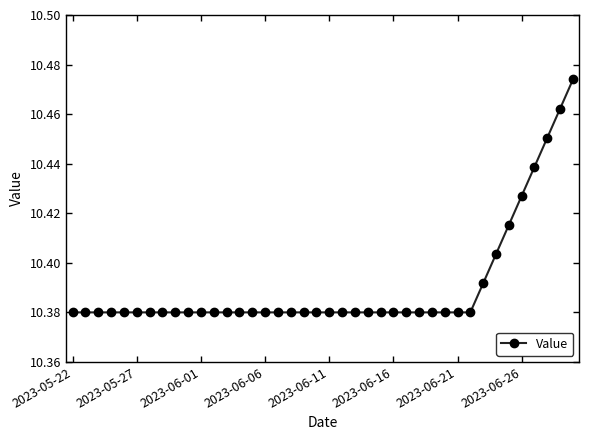

Is this an area chart (filled region under the line)?

No